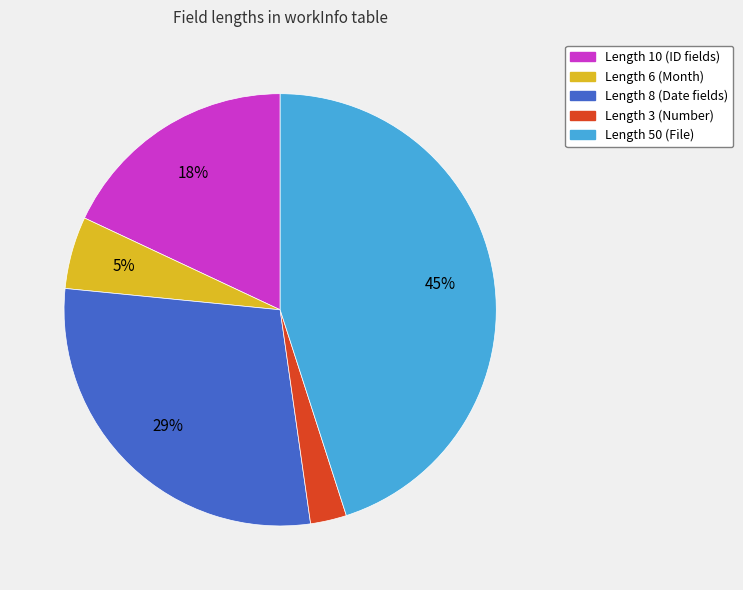

Which slice is the largest?

Length 50 (File)